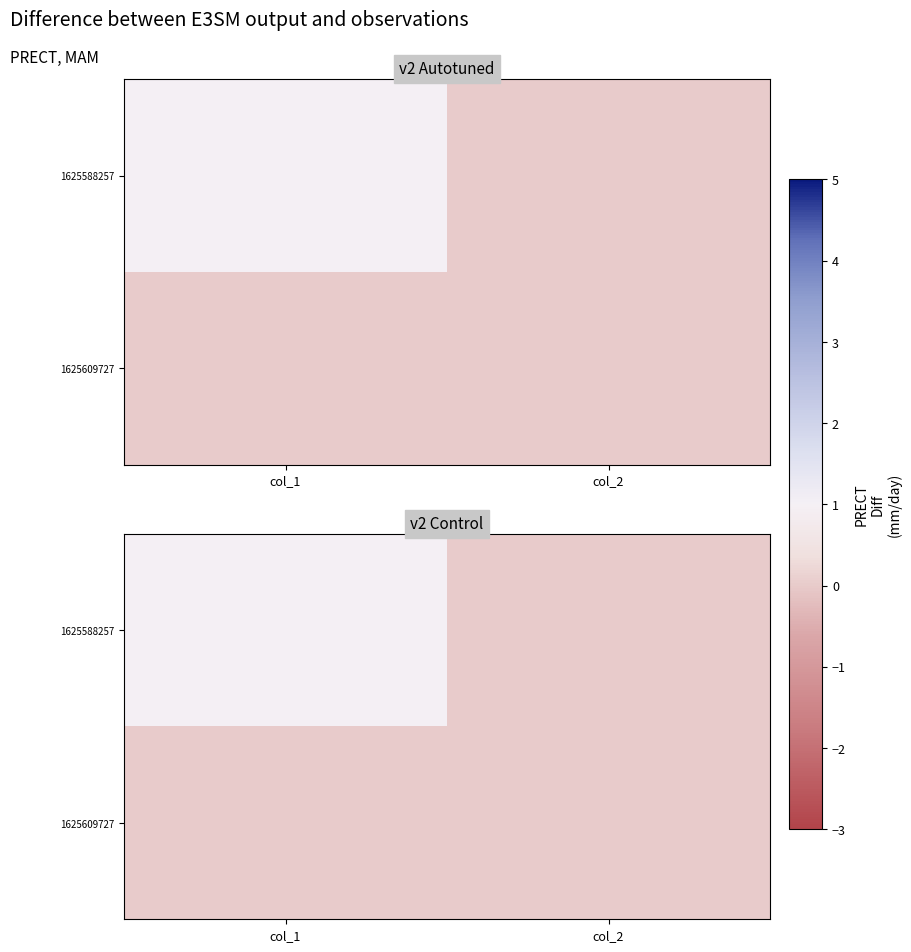

What is the difference between the maximum and minimum values in the 1625588257 series?

1